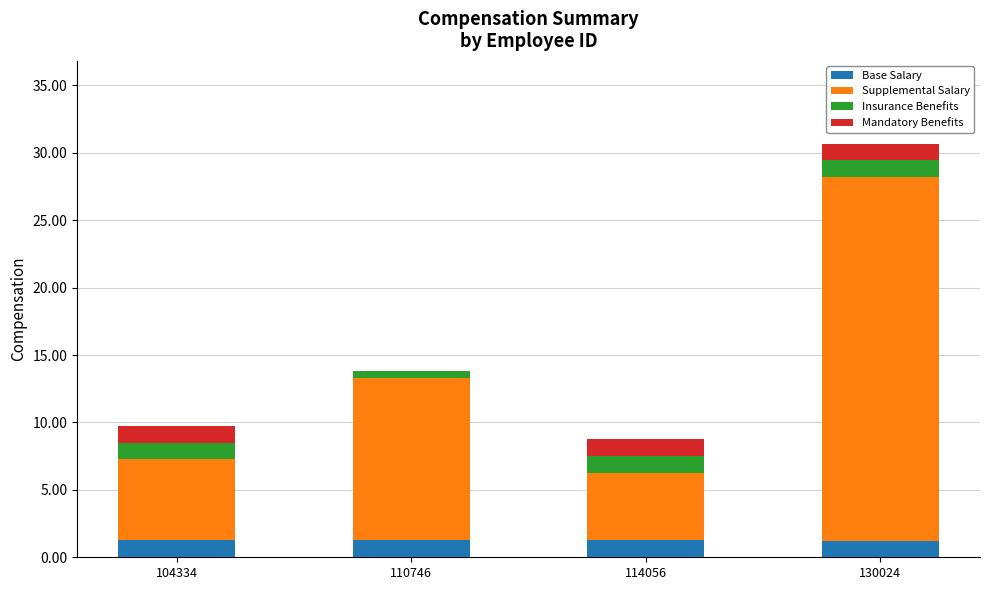

What is the total value across all series at 104334?

9.8